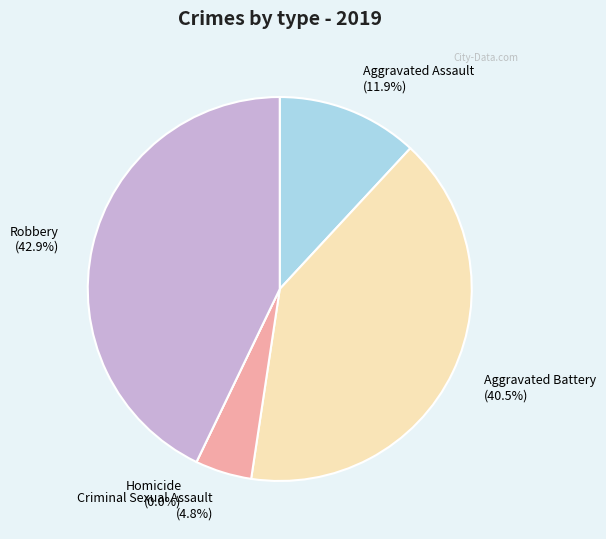

To the nearest percent, what portion does Aggravated Assault represent?

12%